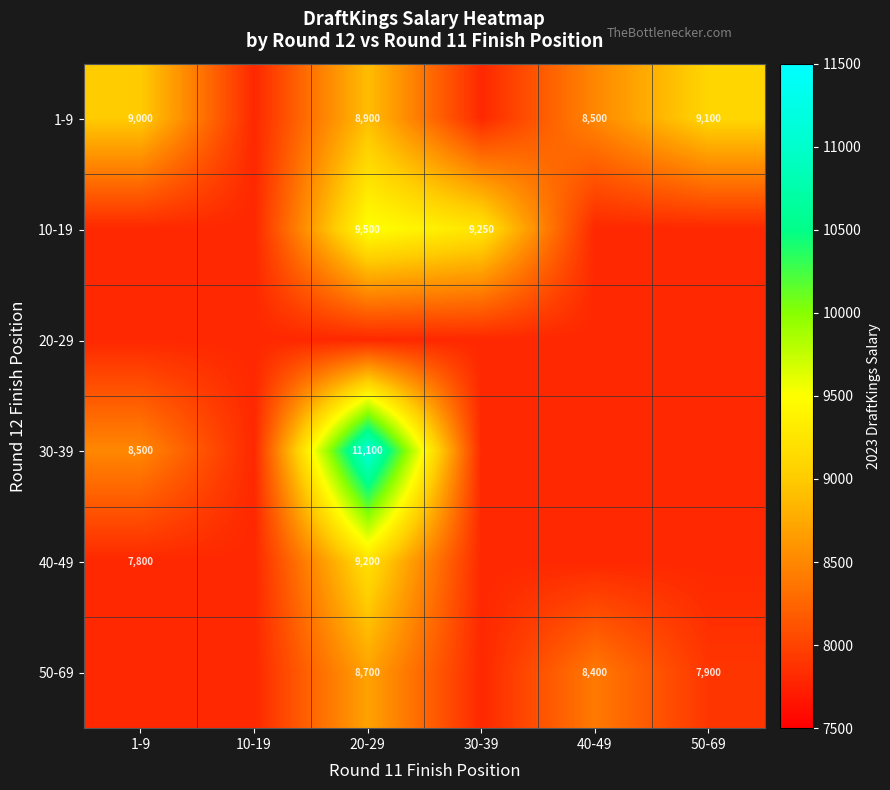

True or false: 50-69 has a value of 11483 at 50-69.

False